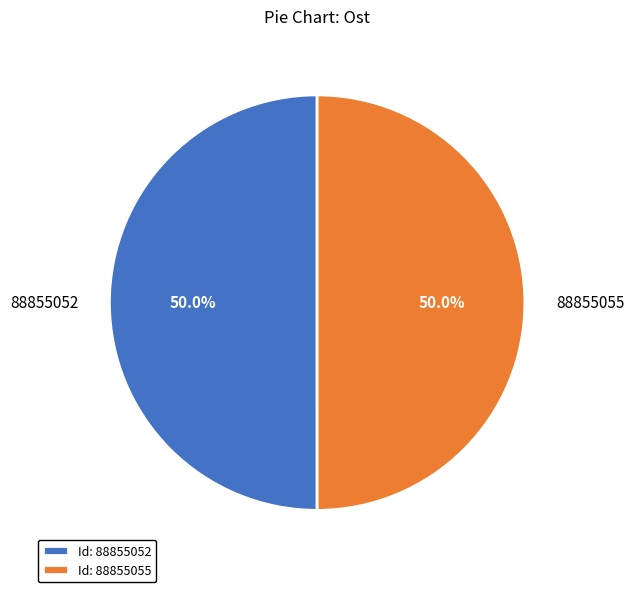

To the nearest percent, what is the combined percentage of 88855055 and 88855052?

100%